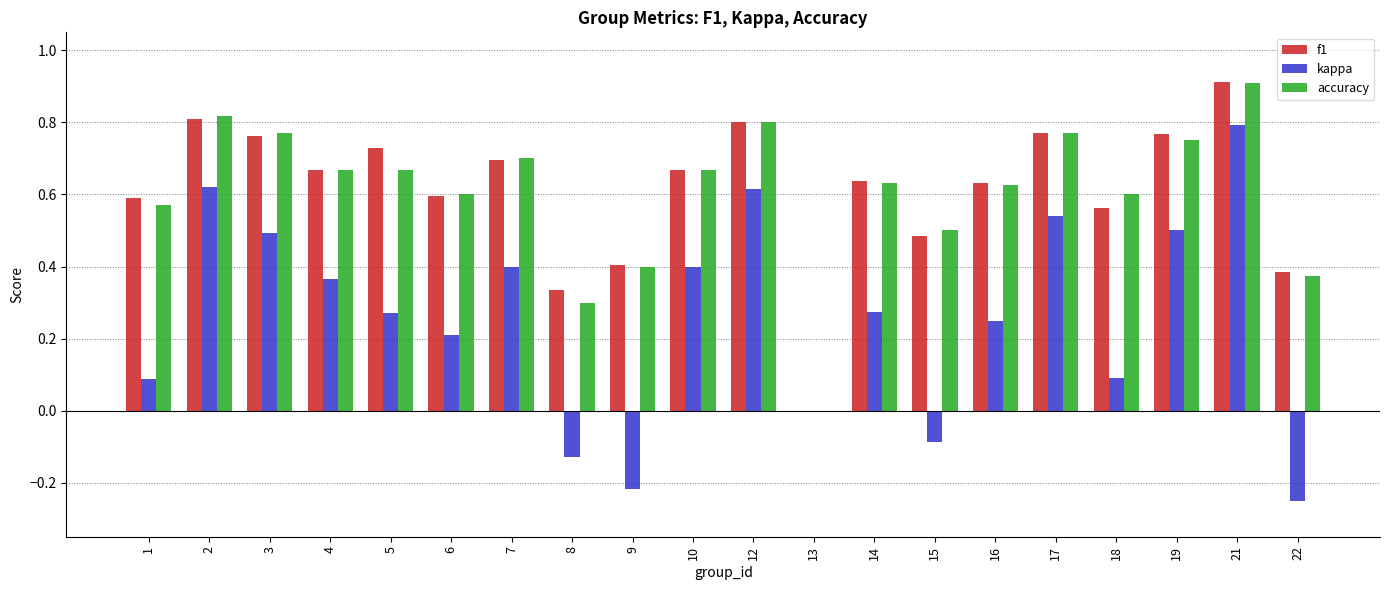

Does the chart contain stacked bars?

No